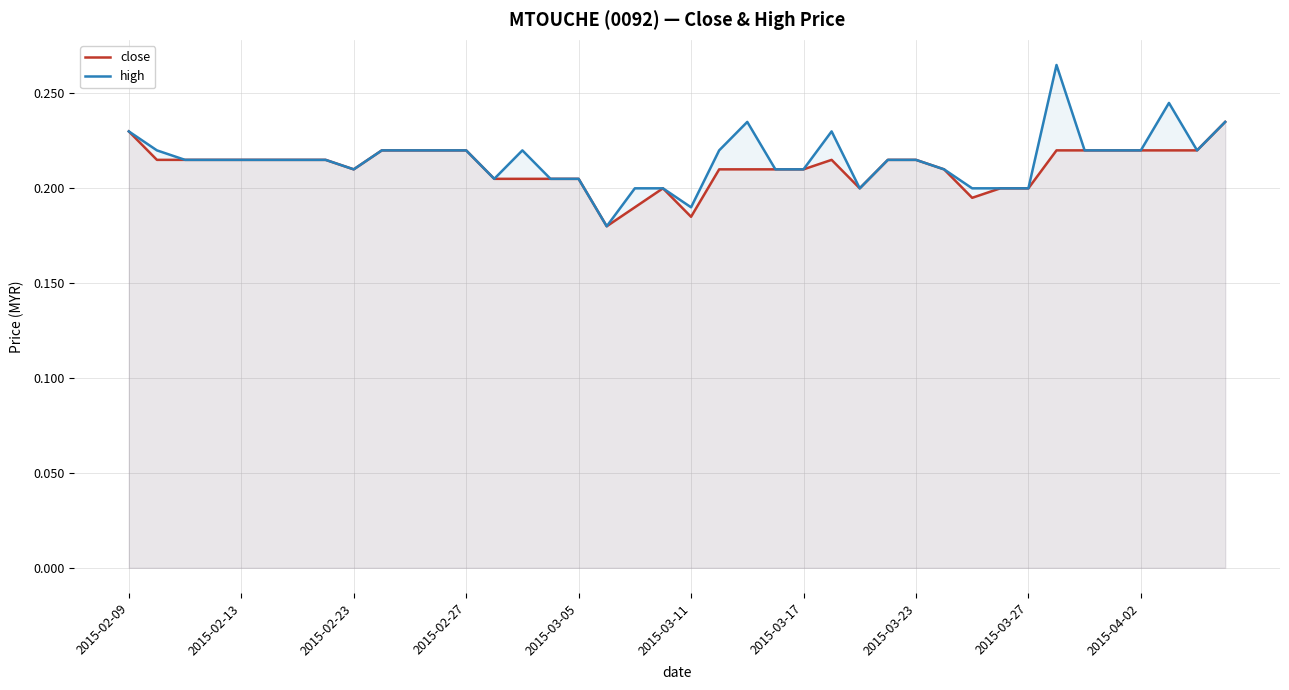

List the series in order of their peak value, highest first.

high, close